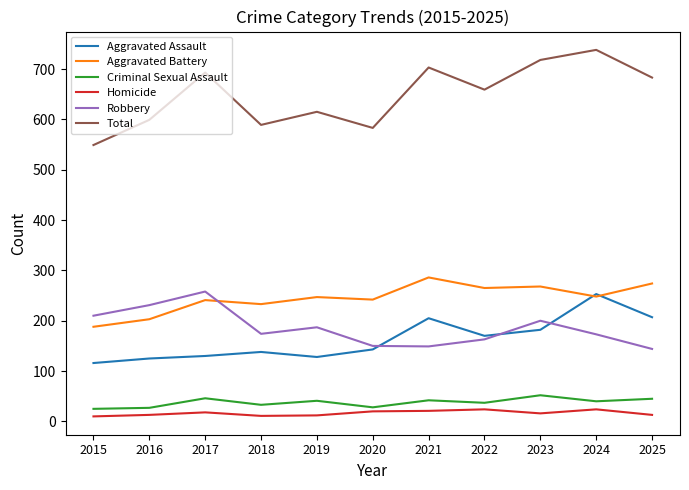

True or false: Aggravated Battery and Homicide cross at least once.

False